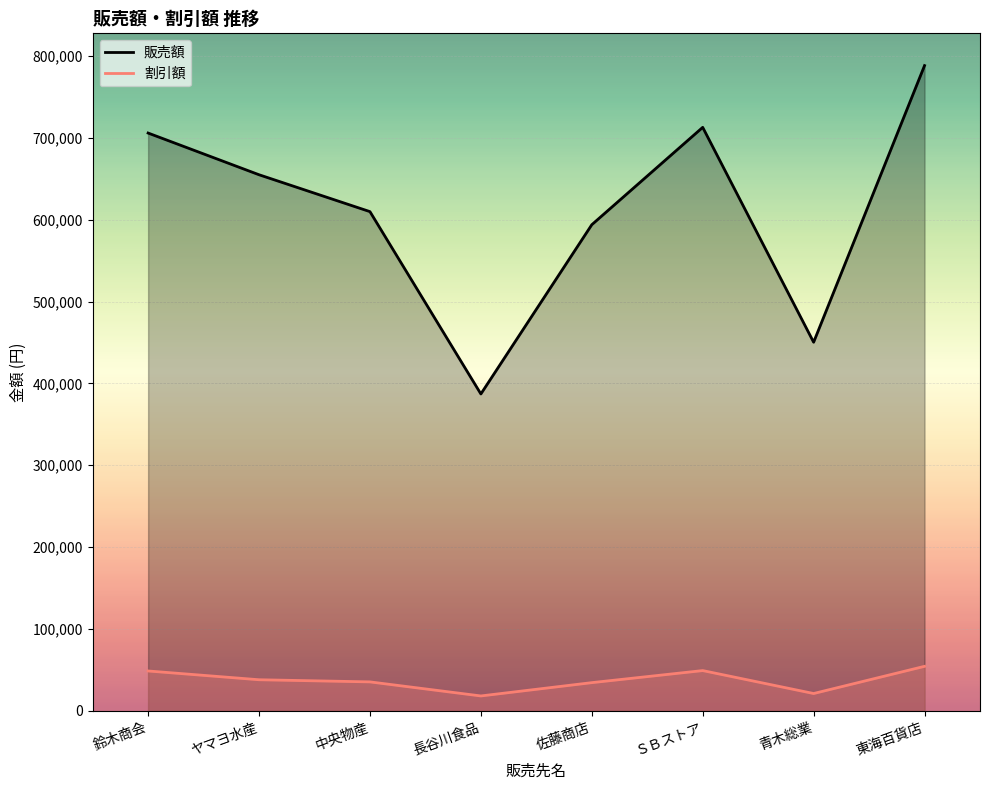

True or false: 割引額 and 販売額 intersect in this chart.

False